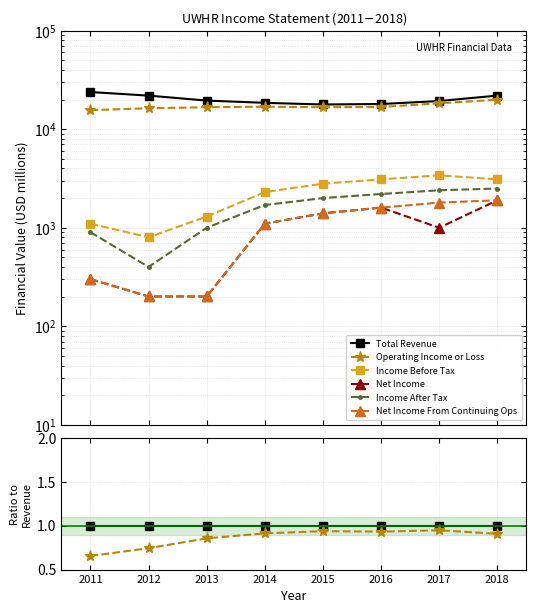

True or false: Operating Income or Loss has more than 2 interior local peaks.

False